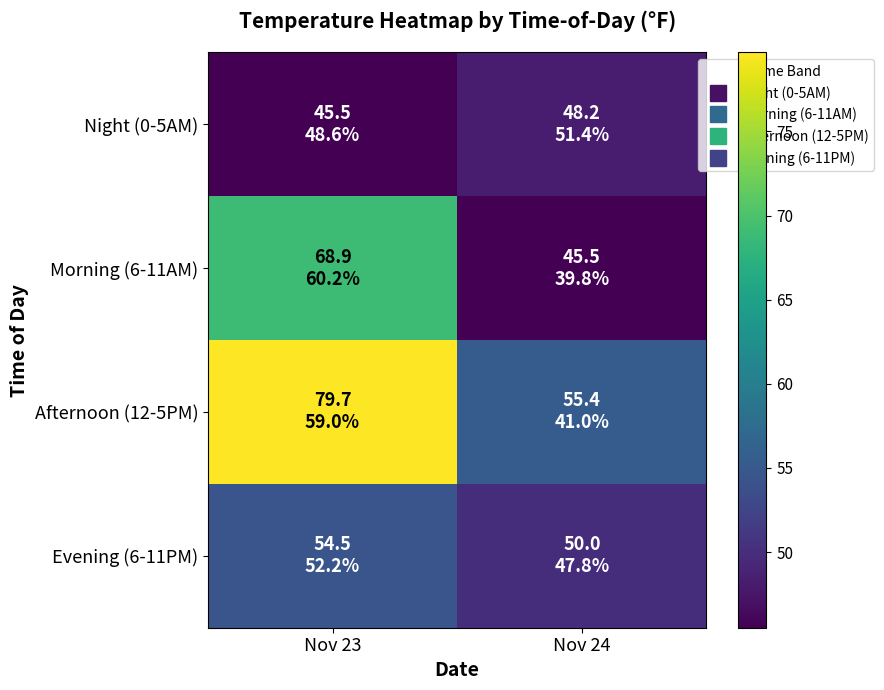

What is the total value across all series at Nov 23?

248.6